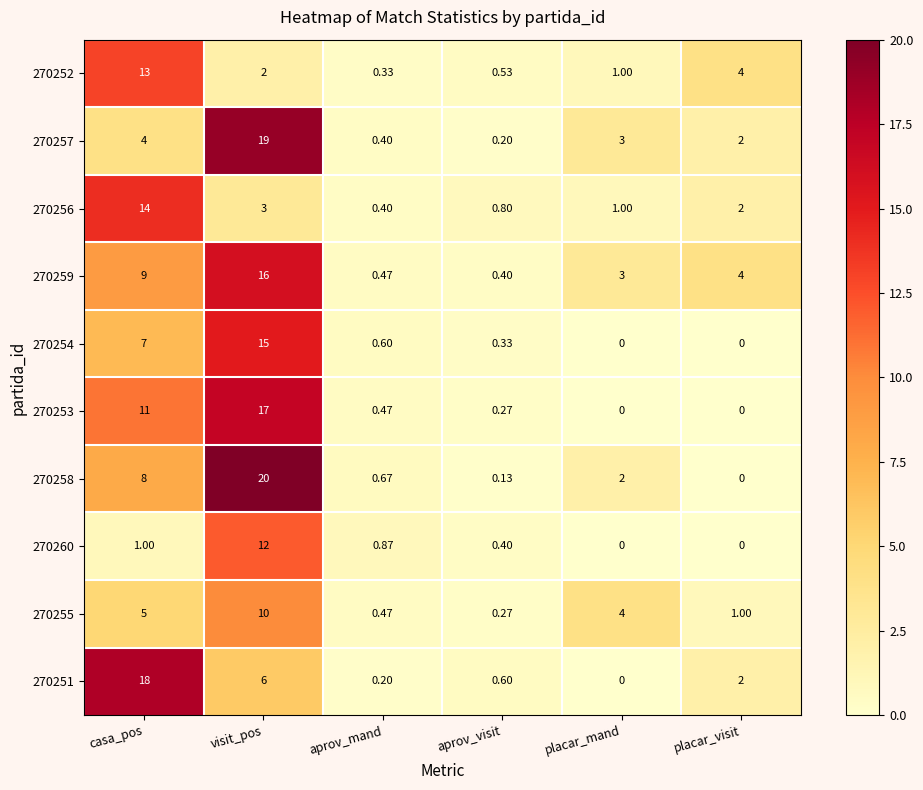

Which series has the largest total across all categories?

270259